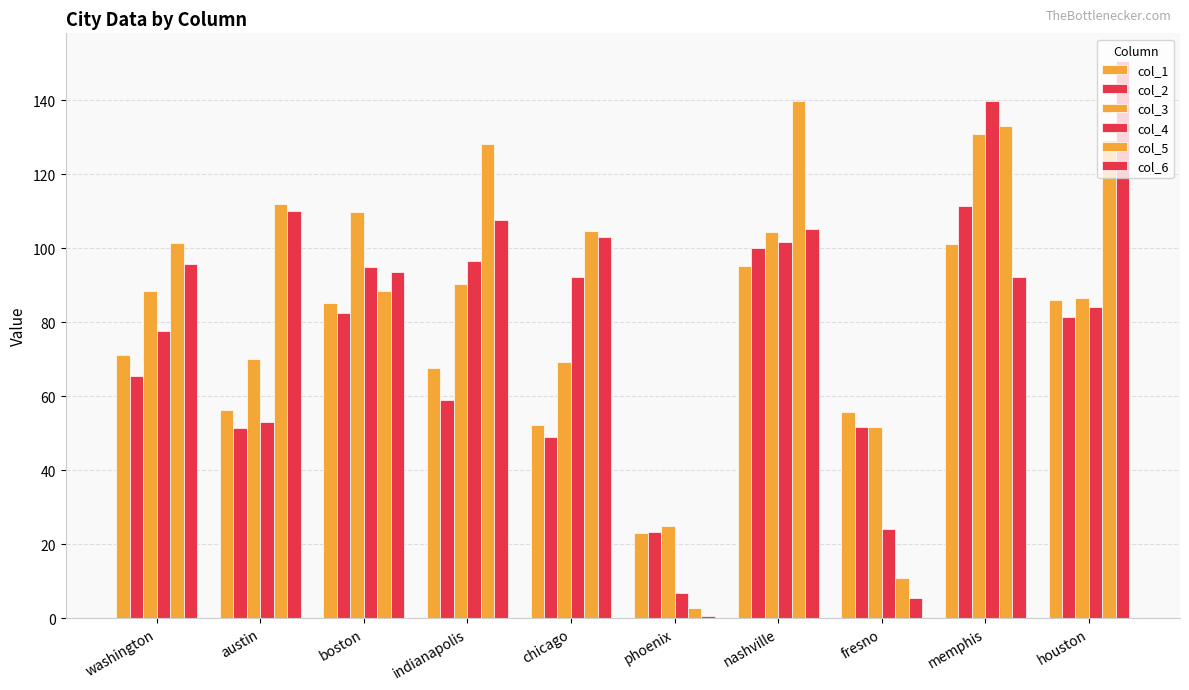

Reading left to right, transcribe all the data shown in this chart.

col_1: 71.1	56.4	85.3	67.6	52.1	23.1	95.3	55.6	101.1	85.9
col_2: 65.5	51.3	82.6	58.9	49.0	23.4	100.1	51.6	111.5	81.3
col_3: 88.4	70.1	109.7	90.4	69.3	24.9	104.4	51.6	130.8	86.6
col_4: 77.7	53.1	95.0	96.5	92.2	6.9	101.6	24.1	139.7	84.1
col_5: 101.3	112.0	88.4	128.3	104.6	2.8	139.7	10.9	133.1	129.3
col_6: 95.8	110.0	93.5	107.7	103.1	0.5	105.2	5.3	92.2	150.6